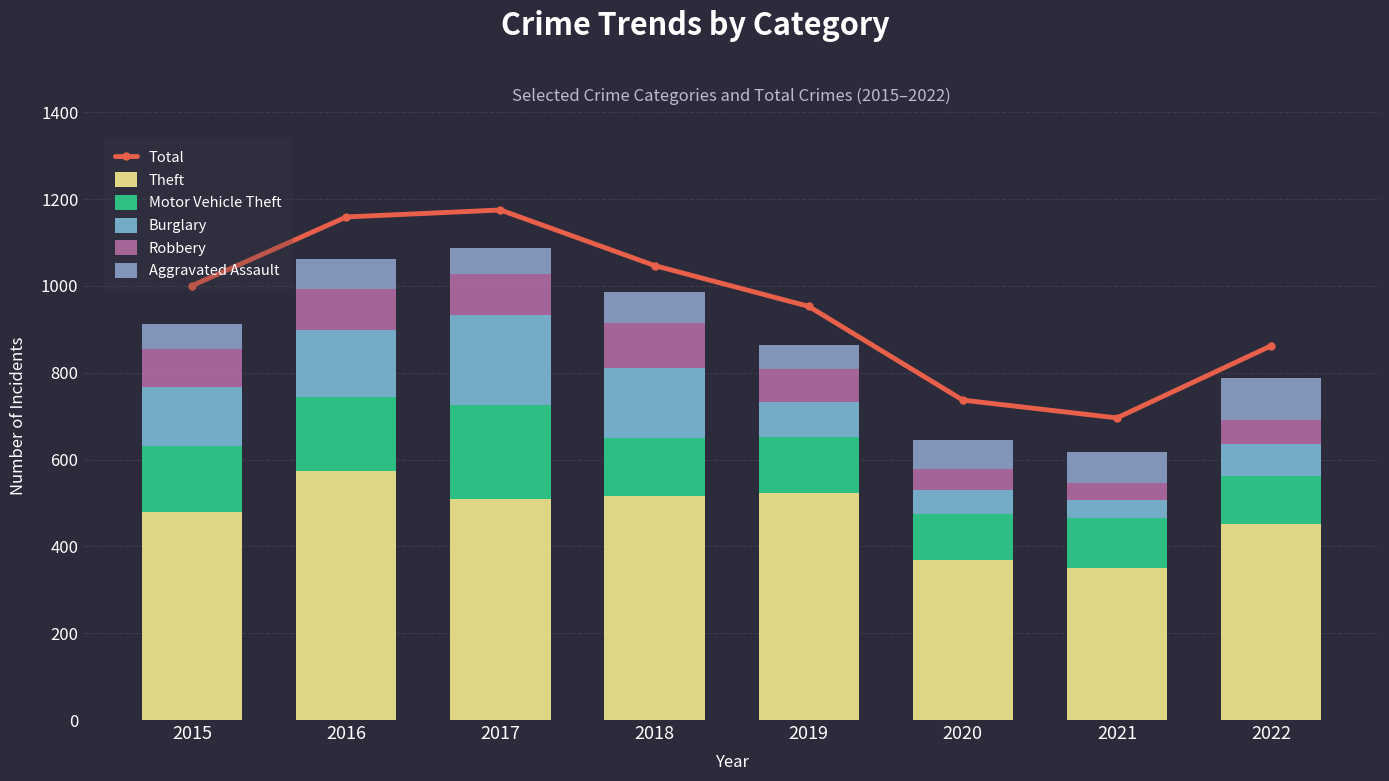

What is the maximum value for Burglary?

209